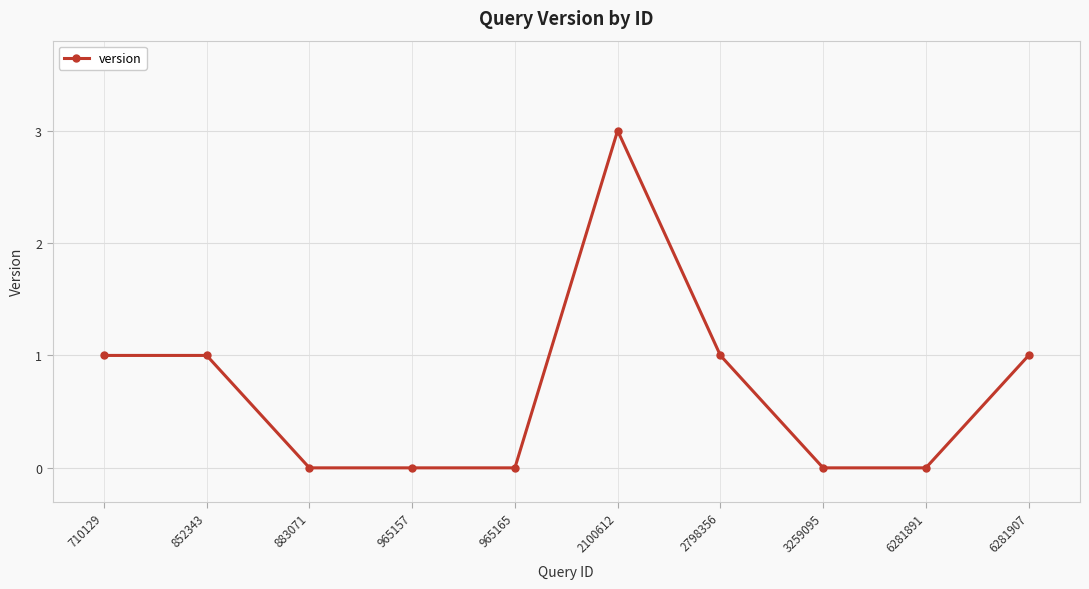

What is the sum of all values?

7